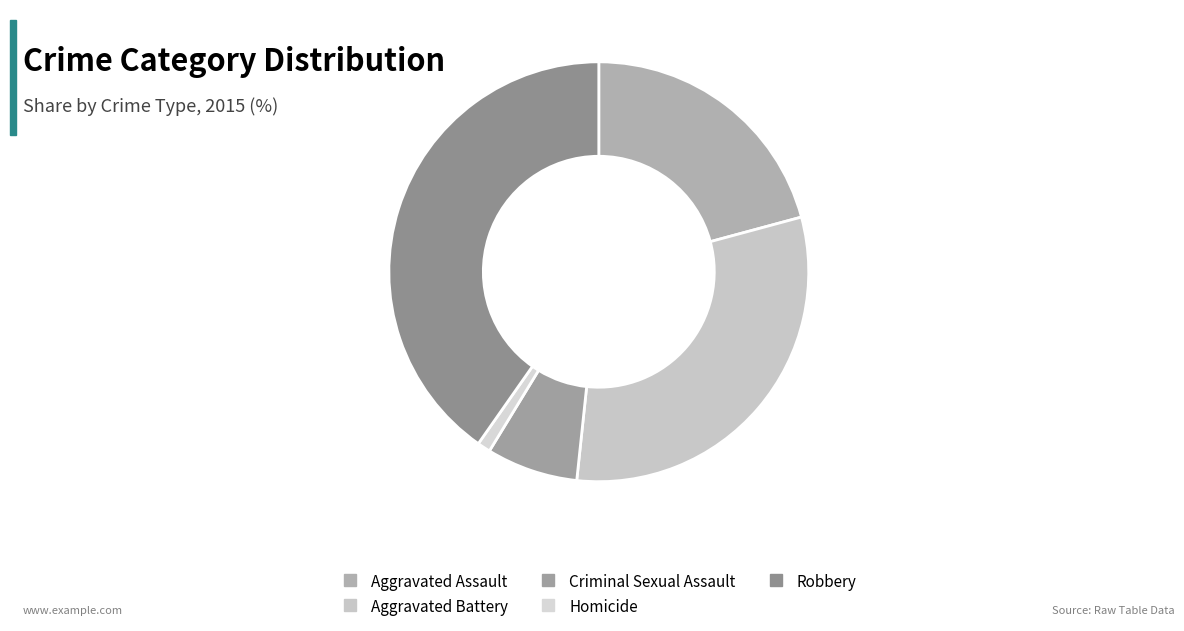

What percentage is the Aggravated Battery slice, to the nearest percent?

31%